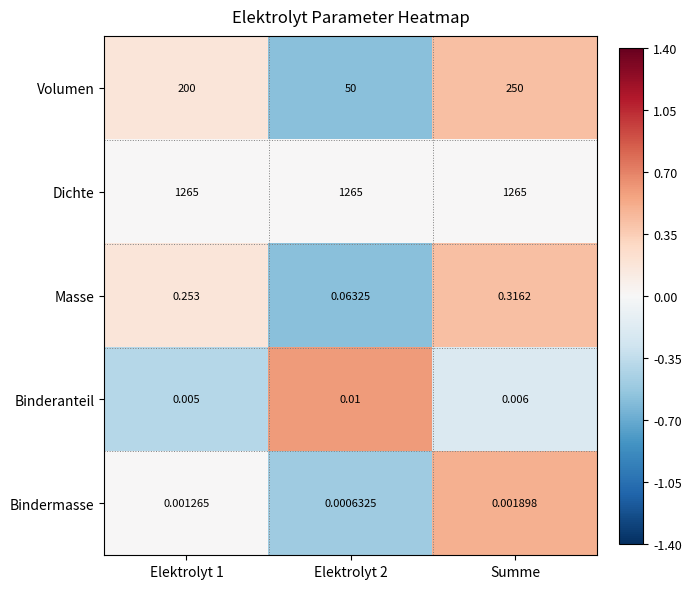

Which series changed the most between Elektrolyt 1 and Summe?

Volumen